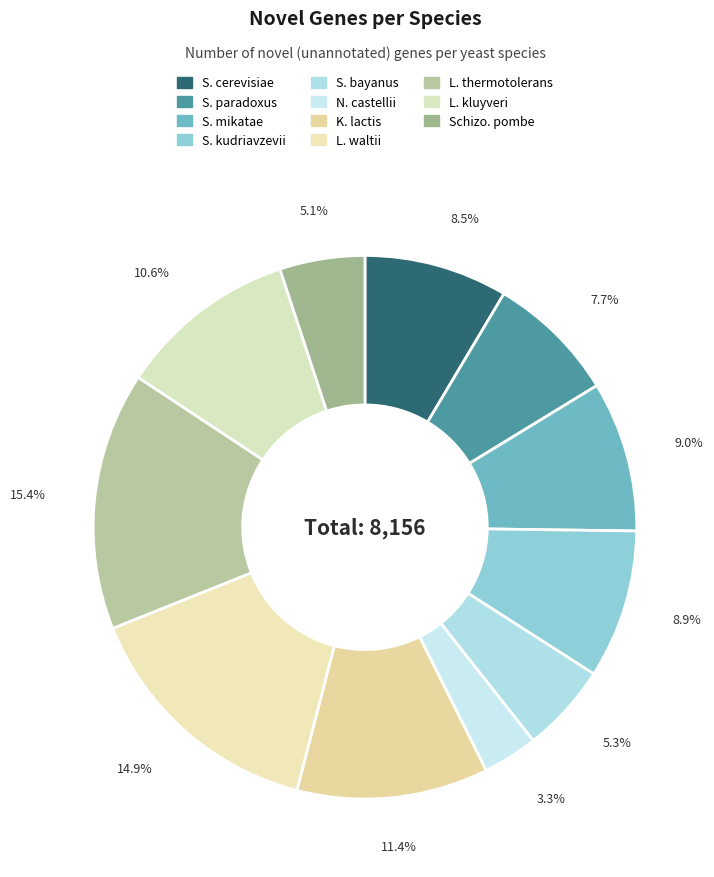

Approximately how many times larger is the value at L. thermotolerans compared to S. mikatae?

1.7